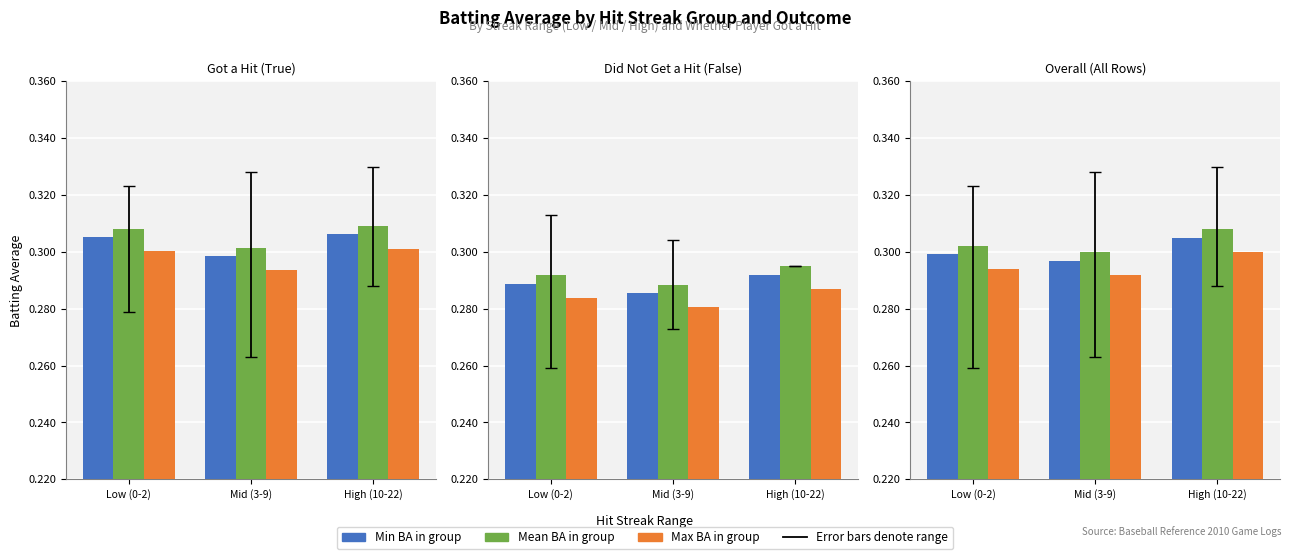

What is the sum of all Min BA values?

0.9